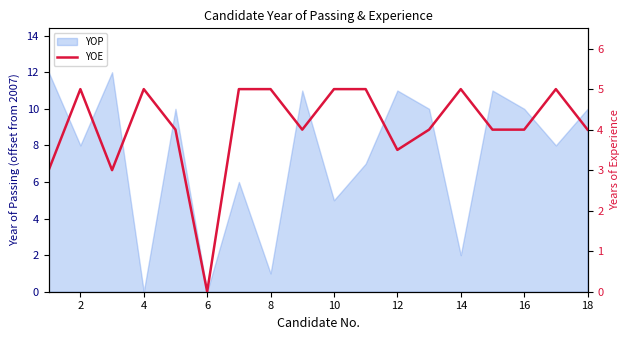

Where is the first local minimum?

4